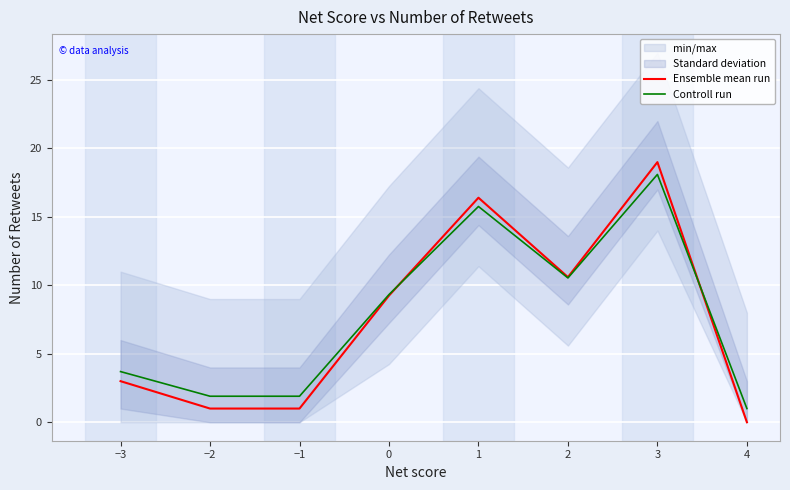

True or false: Ensemble mean run has more than 2 points higher than both neighbors.

False